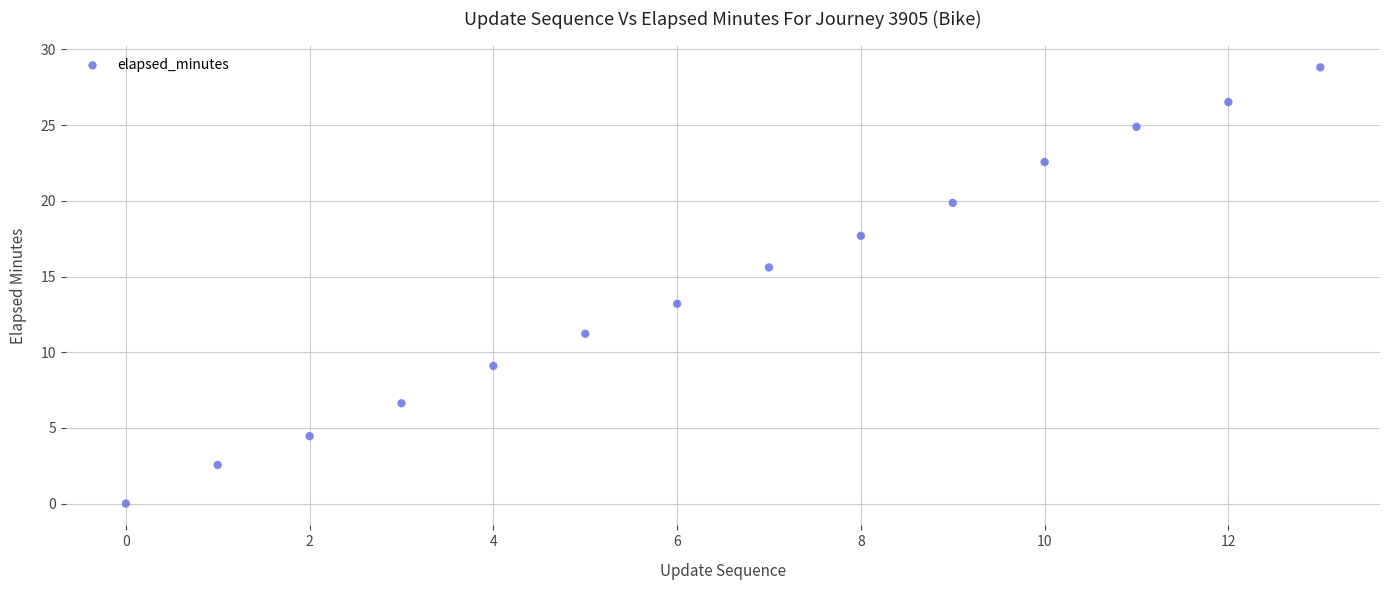

What is the range of Y values (max minus min)?

28.8